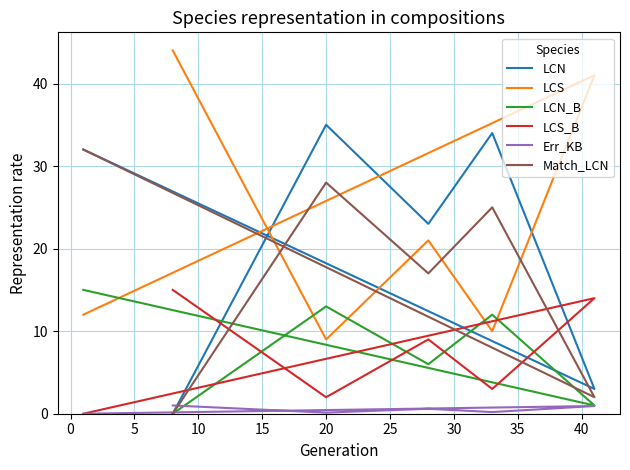

True or false: LCN_B and LCN cross at least once.

False